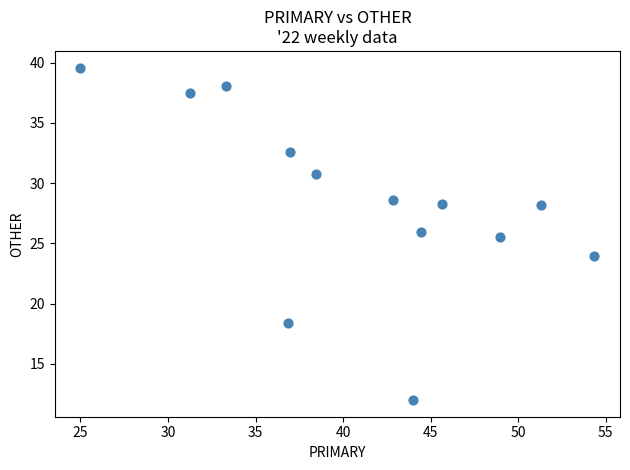

What is the range of Y values (max minus min)?

27.6